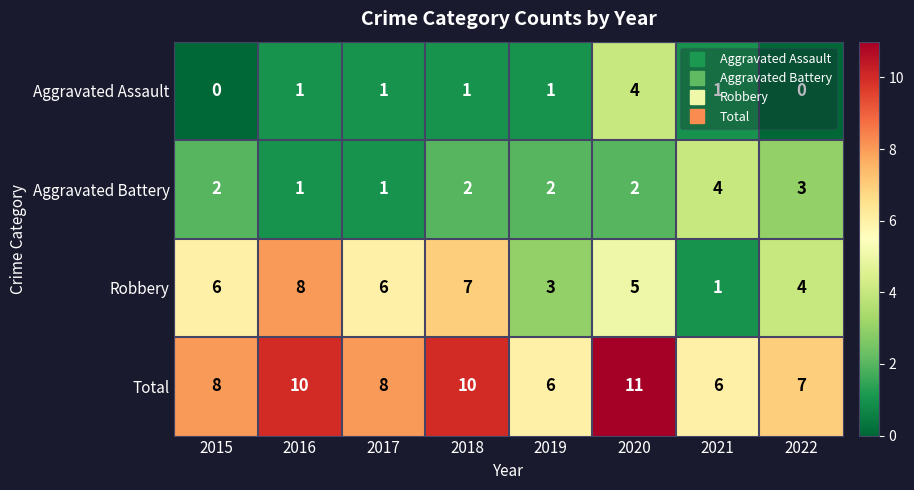

True or false: Robbery has a value of 9 at 2017.

False